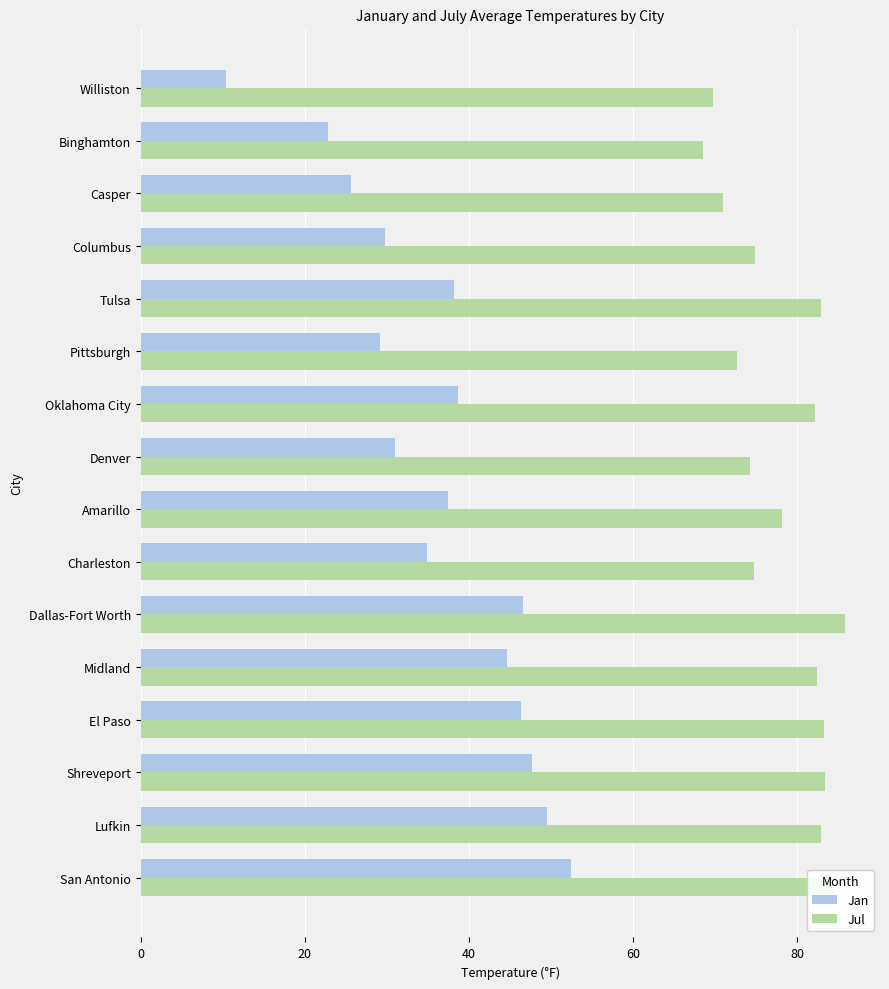

At which label is Jan closest to 31?

Denver